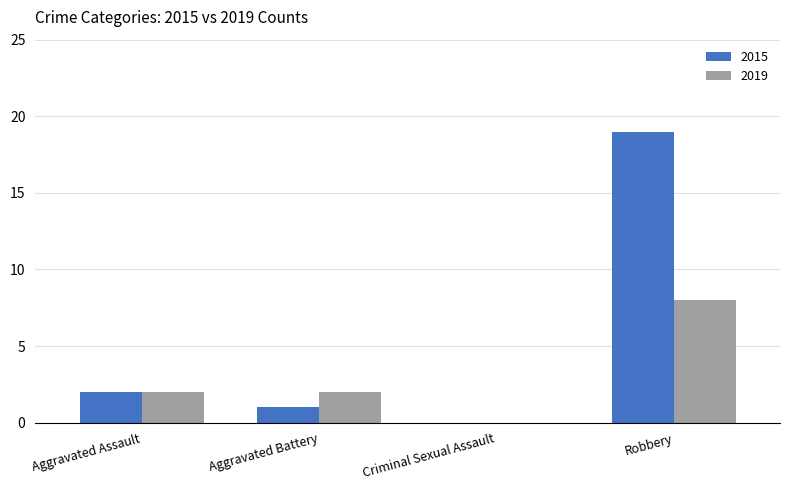

At which category is the sum across all series the highest?

Robbery